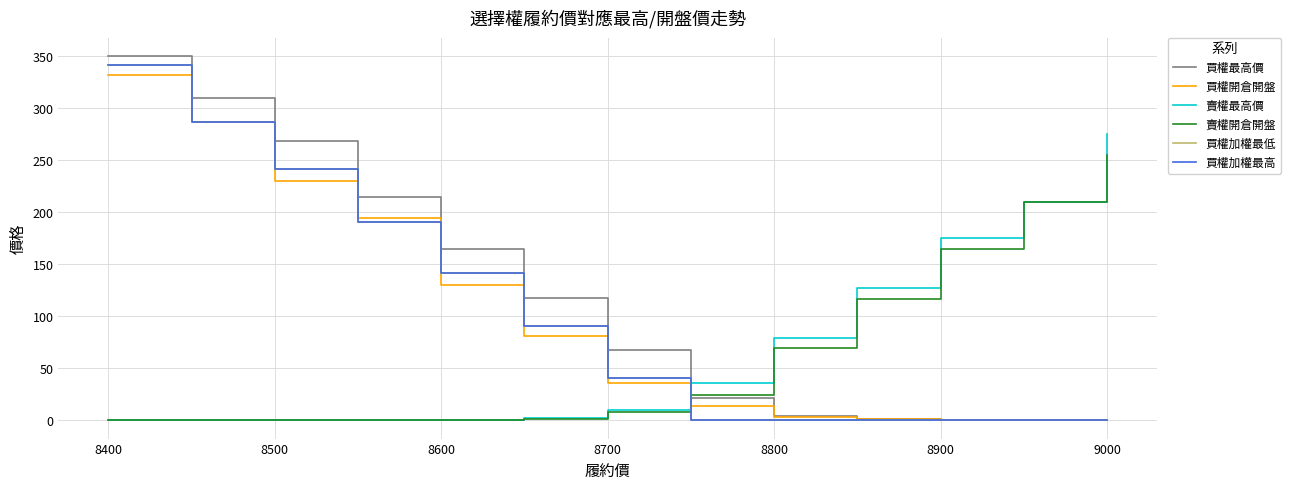

Does the chart display data point markers on the line(s)?

No